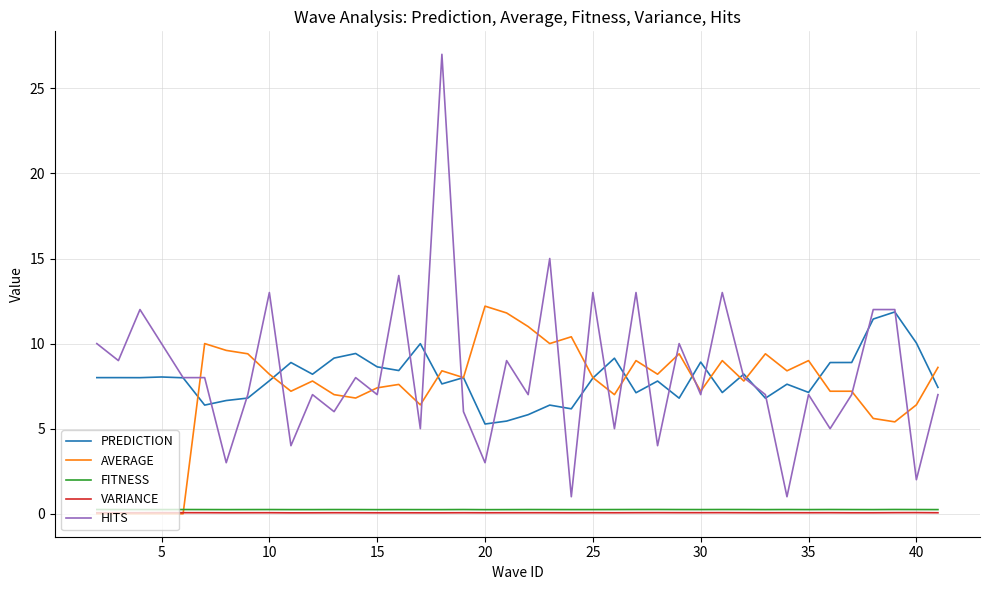

What is the difference between the maximum and second lowest values in the HITS series?

26.0